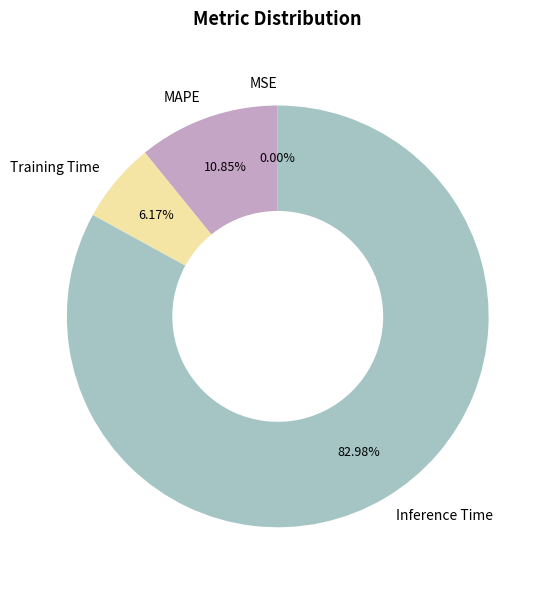

To the nearest percent, what percentage of the pie is MAPE?

11%